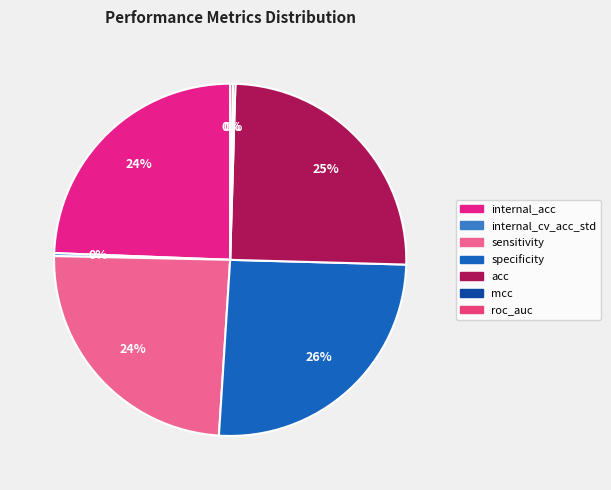

Does internal_cv_acc_std account for over 50% of the chart?

No